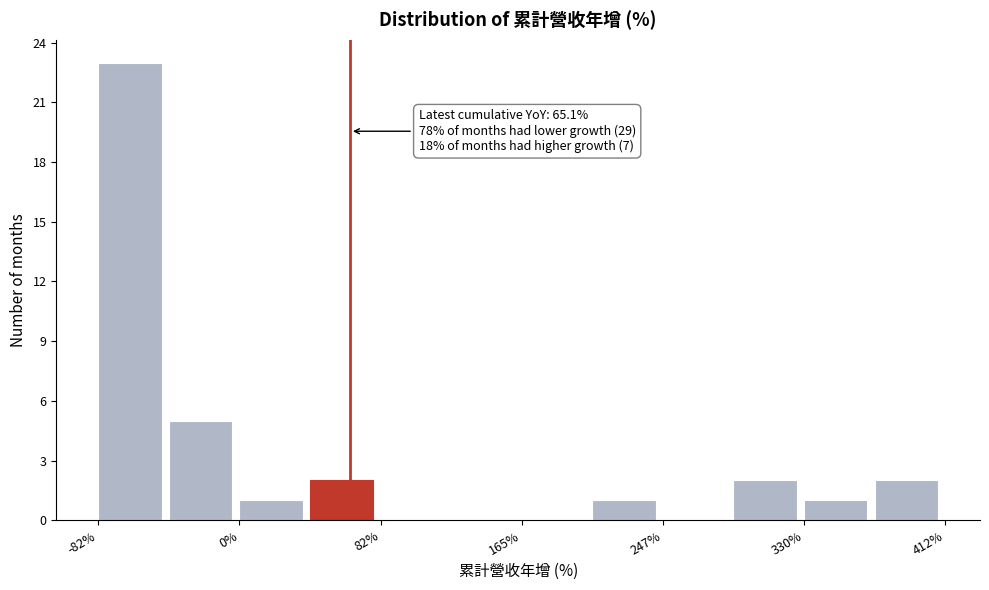

Which range on the x-axis has the tallest bar?

-80 to -40